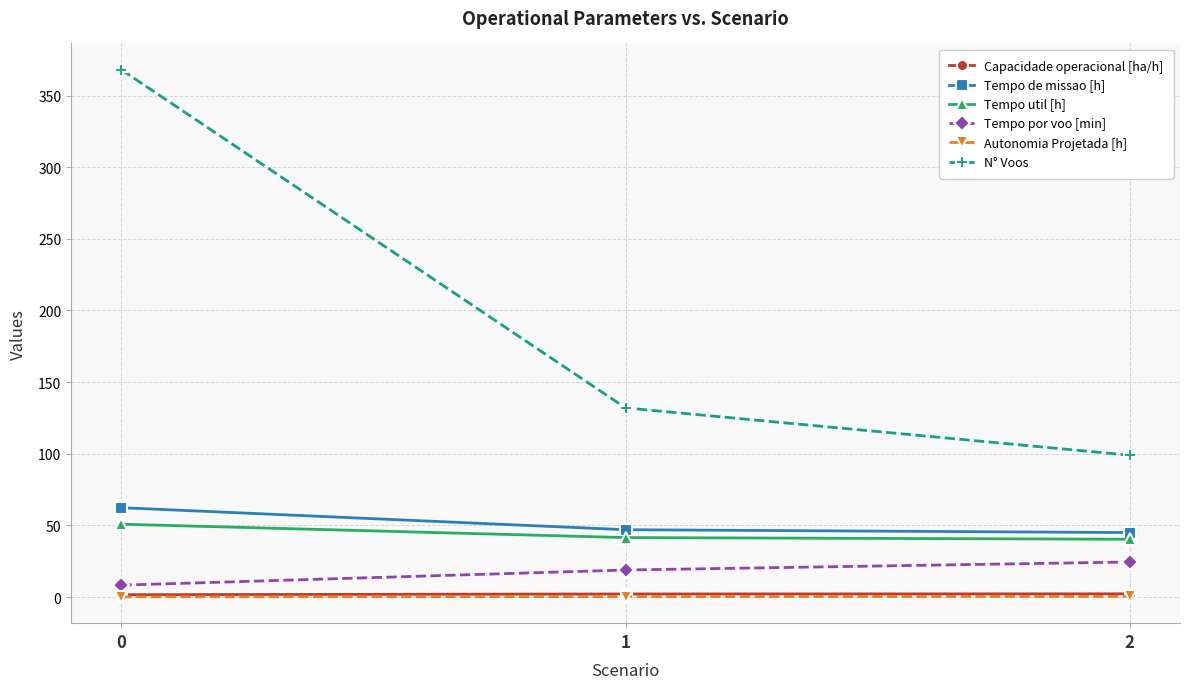

At which label is N° Voos closest to 233?

1